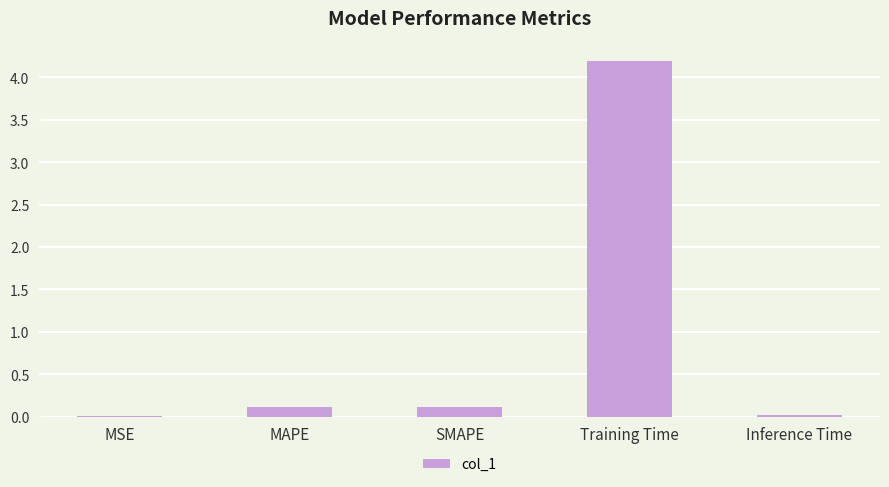

Which has a higher value, MSE or SMAPE?

SMAPE